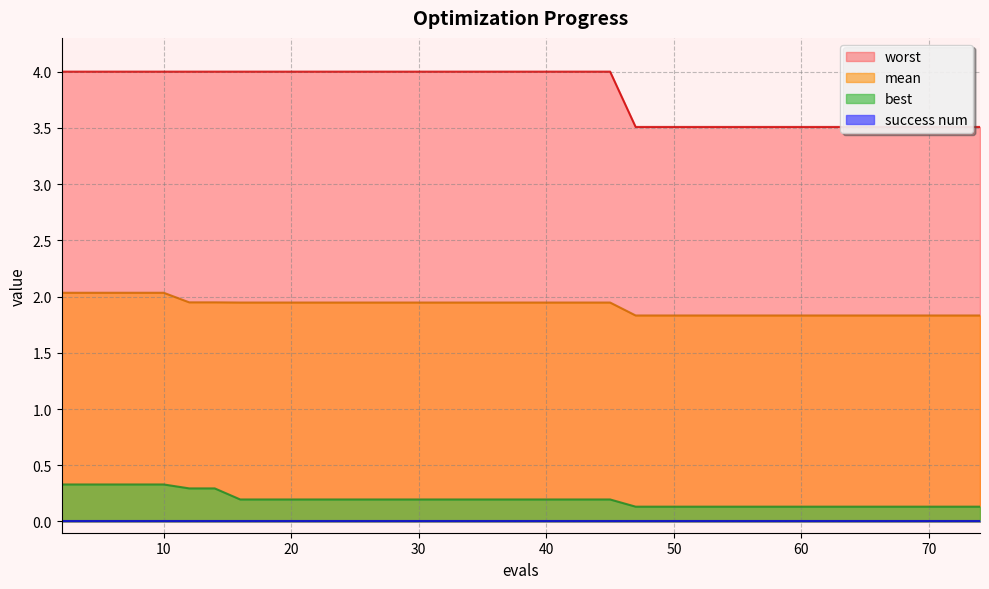

What is the difference between the highest and lowest values at 45?

3.8